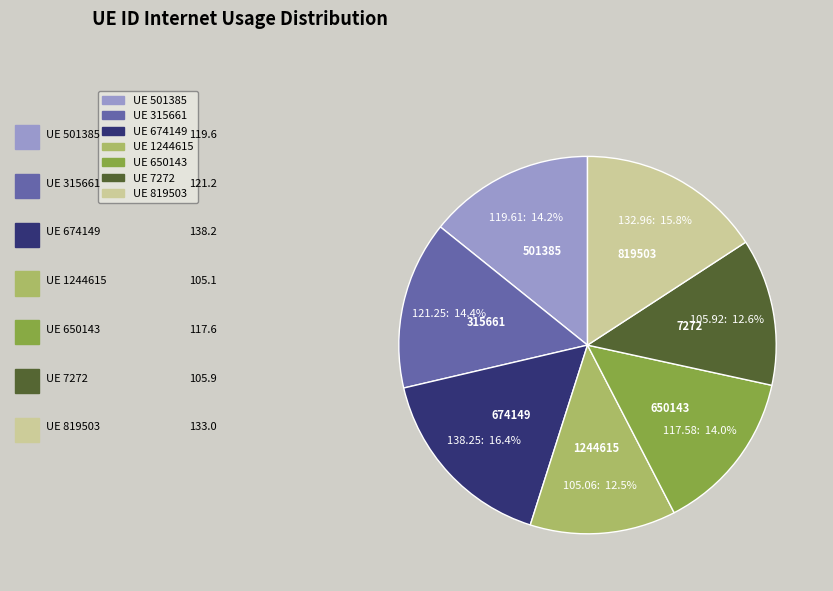

How many segments does this pie chart have?

7